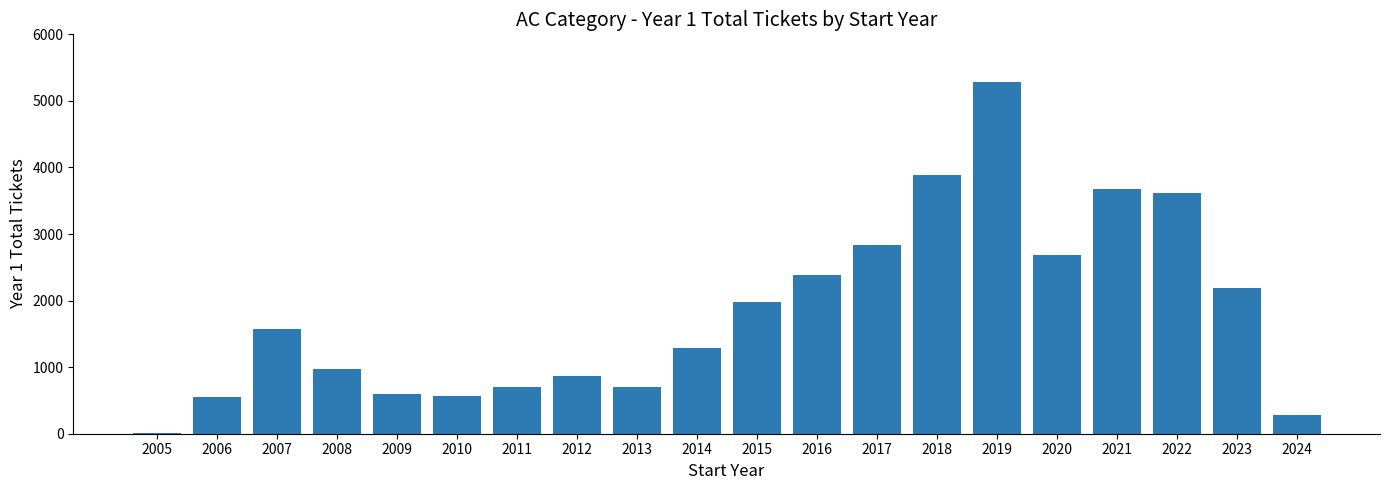

What is the sum of all values?

36648